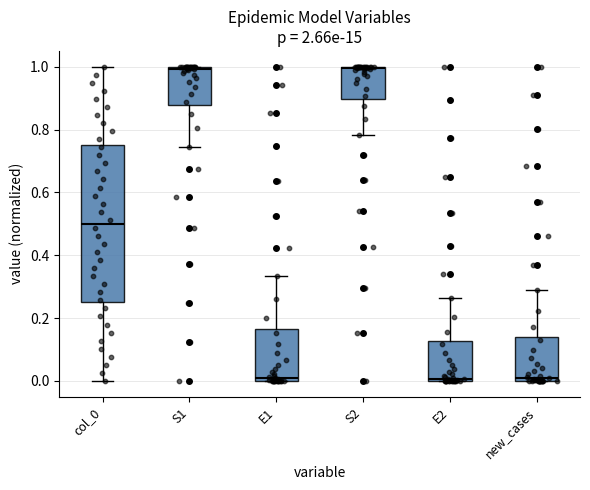

Reading left to right, transcribe this box plot: for each box, give where its median line is, the range the box spans, and where its two whiskers end, as read against the y-axis. The values are not printed on the chart, so give them approximately, as read against the axis.

col_0: median 0.50, box 0.26 to 0.76, whiskers 0.00 to 1.00
S1: median 1.00 (just below the box's upper edge), box 0.88 to 1.00, whiskers 0.74 to 1.00
E1: median 0.00 (just above the box's lower edge), box 0.00 to 0.16, whiskers 0.00 to 0.34
S2: median 1.00, box 0.90 to 1.00, whiskers 0.78 to 1.00
E2: median 0.00 (just above the box's lower edge), box 0.00 to 0.12, whiskers 0.00 to 0.26
new_cases: median 0.00 (just above the box's lower edge), box 0.00 to 0.14, whiskers 0.00 to 0.28